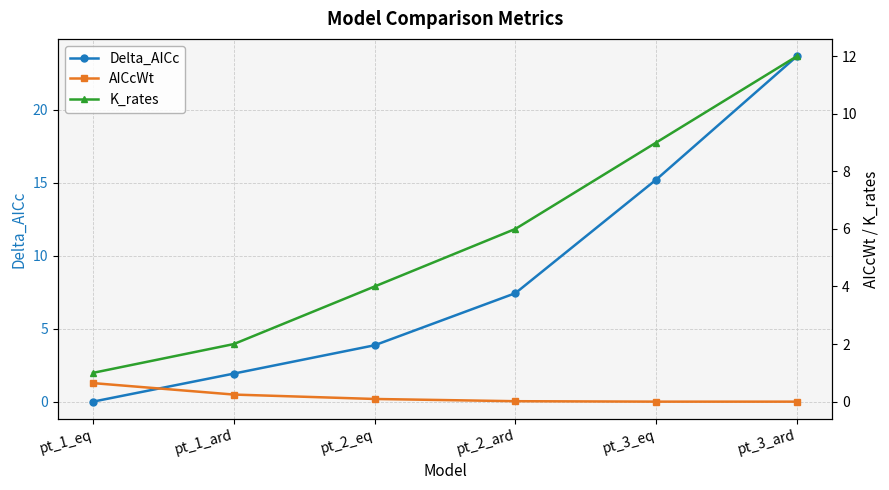

Reading left to right, transcribe all the data shown in this chart.

Delta_AICc: pt_1_eq=0.0	pt_1_ard=1.9	pt_2_eq=3.9	pt_2_ard=7.4	pt_3_eq=15.2	pt_3_ard=23.7
AICcWt: pt_1_eq=0.6	pt_1_ard=0.2	pt_2_eq=0.1	pt_2_ard=0.0	pt_3_eq=0.0	pt_3_ard=0.0
K_rates: pt_1_eq=1.0	pt_1_ard=2.0	pt_2_eq=4.0	pt_2_ard=6.0	pt_3_eq=9.0	pt_3_ard=12.0